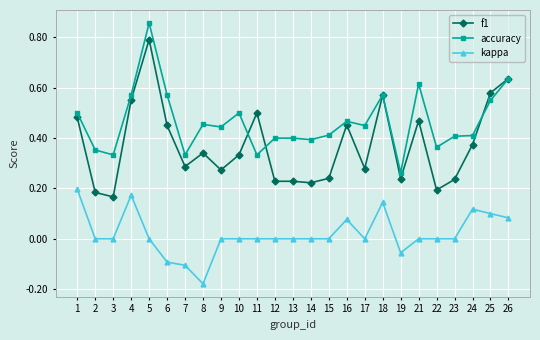

True or false: f1 and accuracy cross at least once.

True